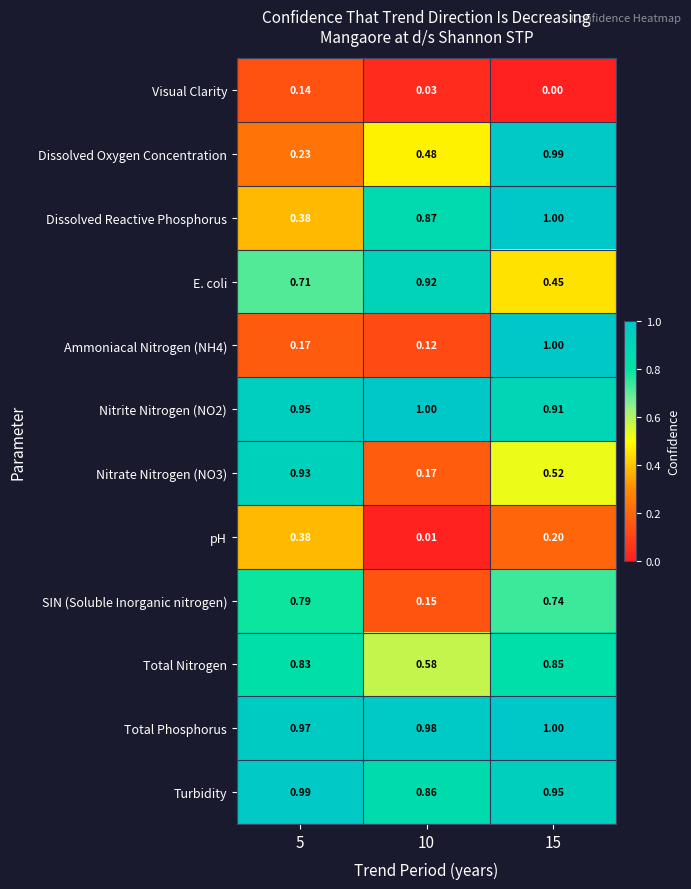

Is the value of Total Nitrogen at 10 greater than the value of Dissolved Reactive Phosphorus at 15?

No